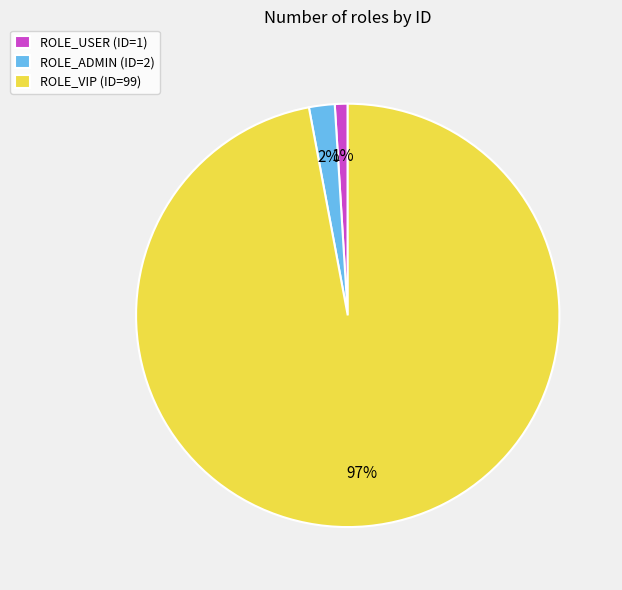

To the nearest percent, what is the combined percentage of ROLE_ADMIN and ROLE_USER?

3%